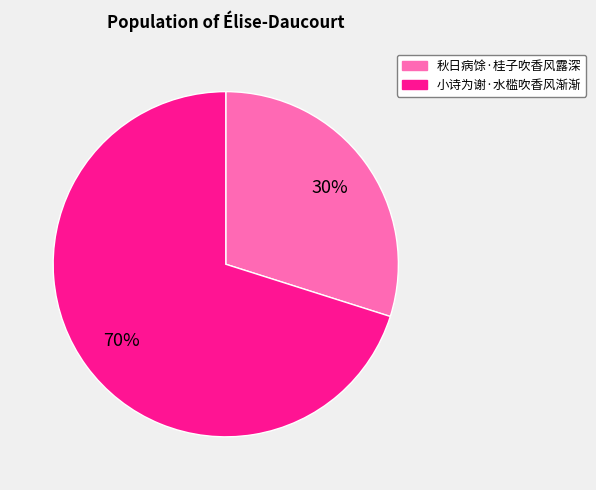

Between 小诗为谢·水槛吹香风渐渐 and 秋日病馀·桂子吹香风露深, which is larger?

小诗为谢·水槛吹香风渐渐